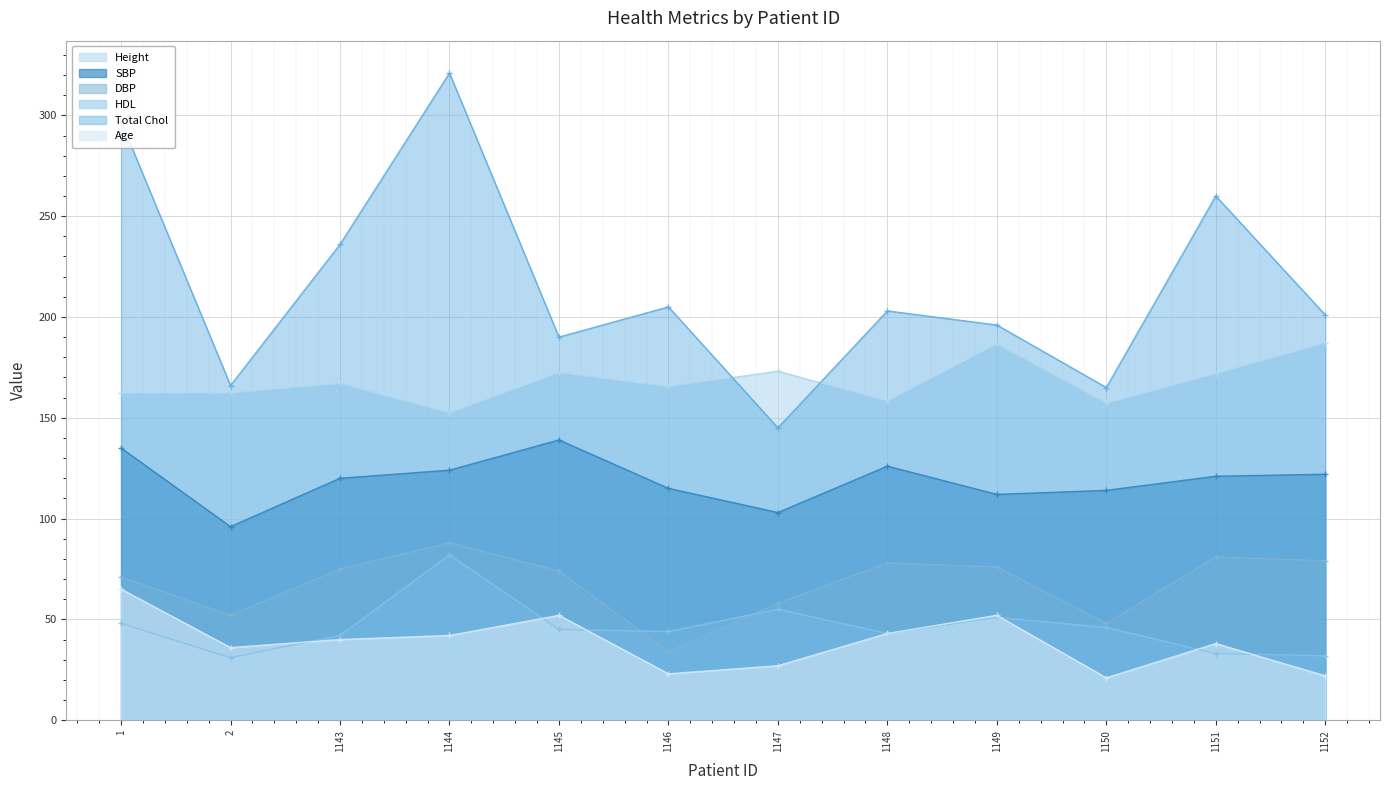

Which series has the largest range (max minus min)?

Total Chol